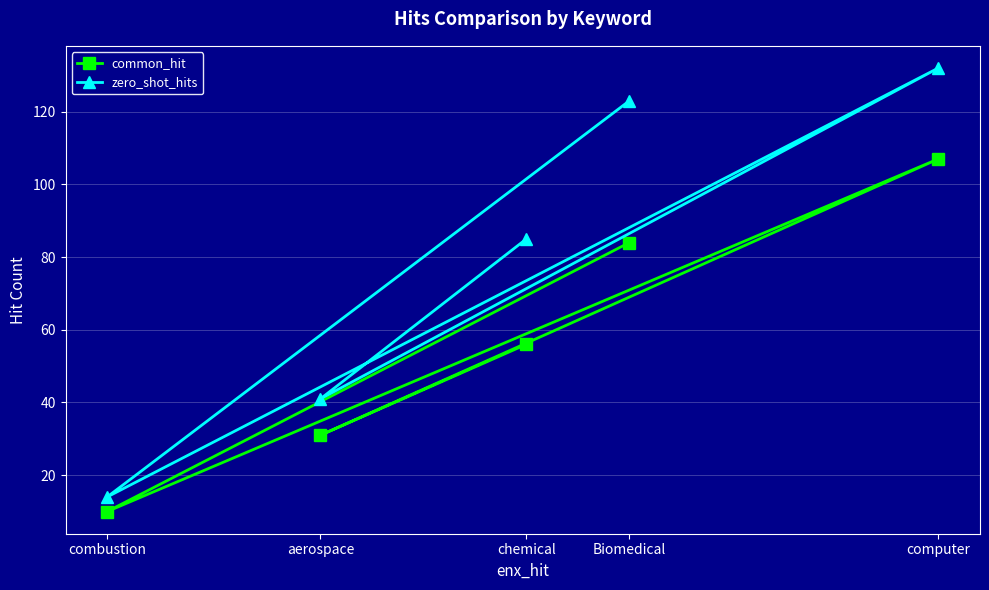

List the series in order of their peak value, lowest first.

common_hit, zero_shot_hits